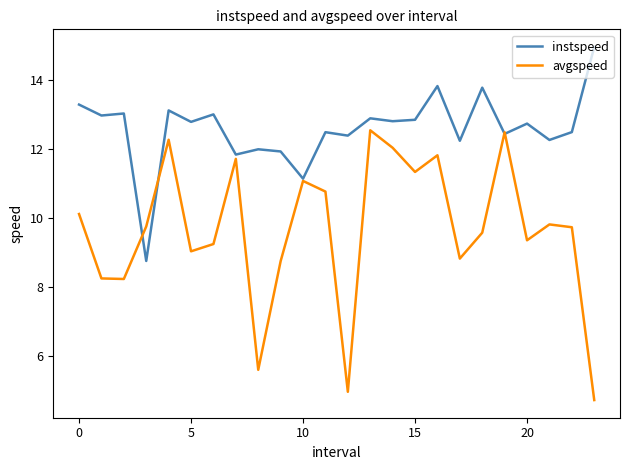

Which series ends up on top after the final intersection of avgspeed and instspeed?

instspeed